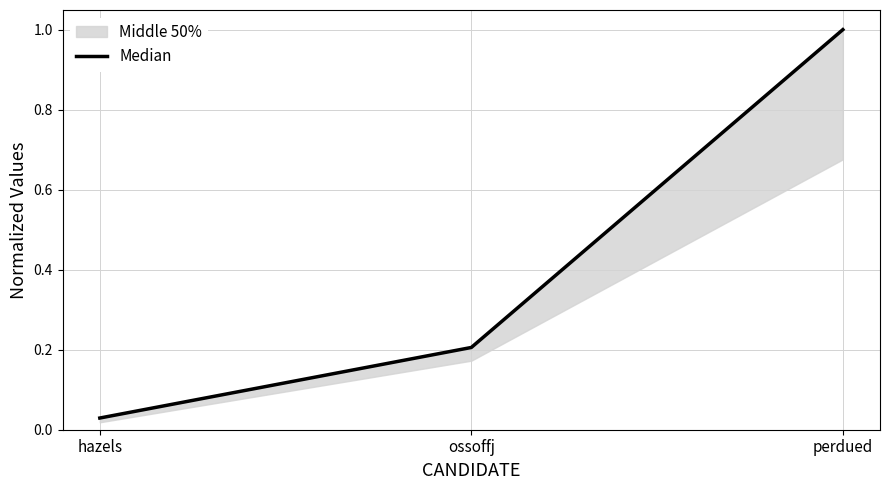

What is the label of the 3rd point from the right?

hazels